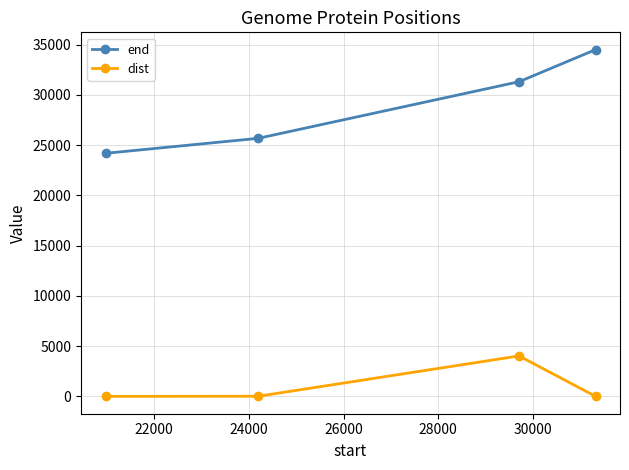

Rank the series by their maximum value, from highest to lowest.

end, dist